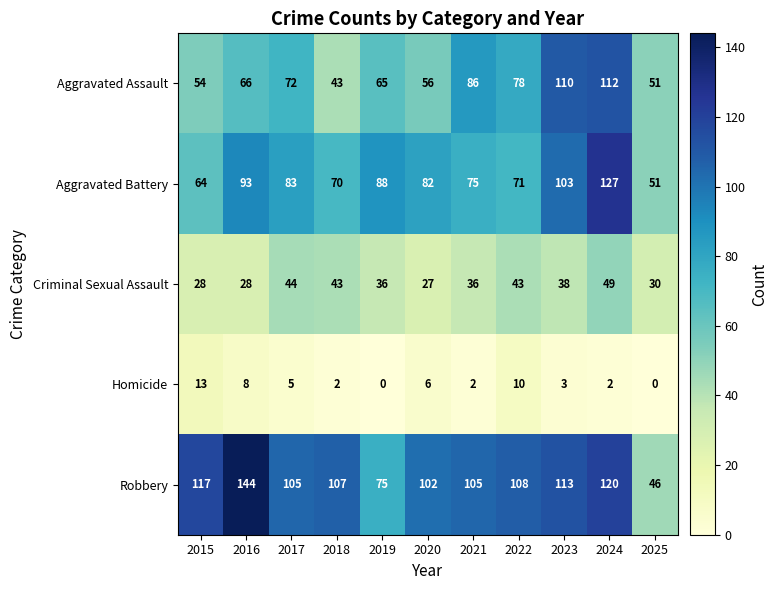

At 2023, list the series in order from largest to smallest.

Robbery, Aggravated Assault, Aggravated Battery, Criminal Sexual Assault, Homicide